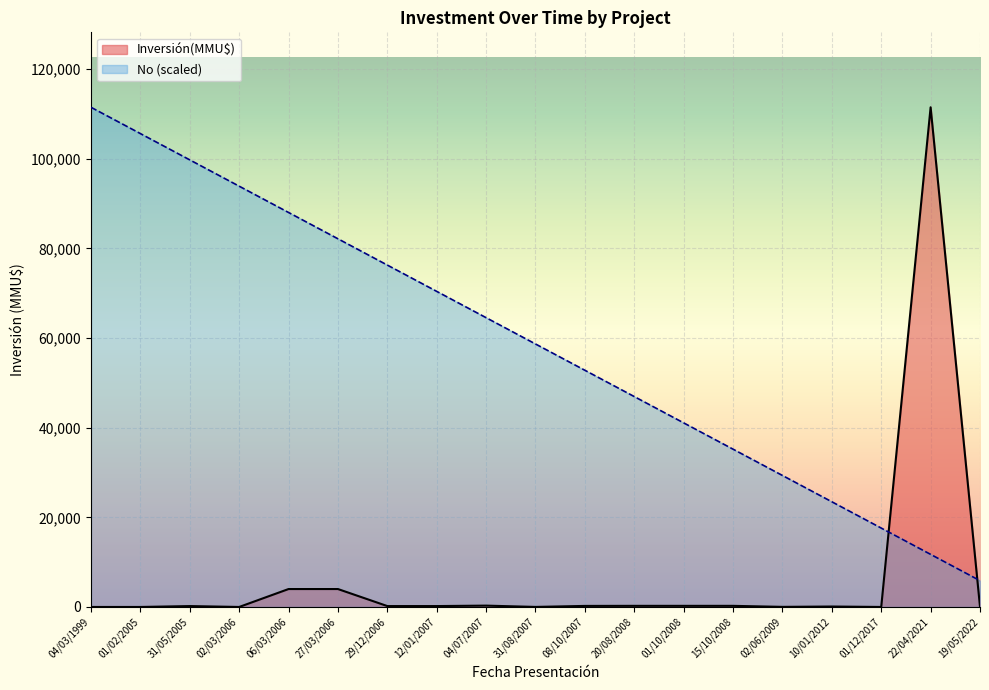

Rank the series by their average value, from lowest to highest.

Inversión(MMU$), No (scaled)